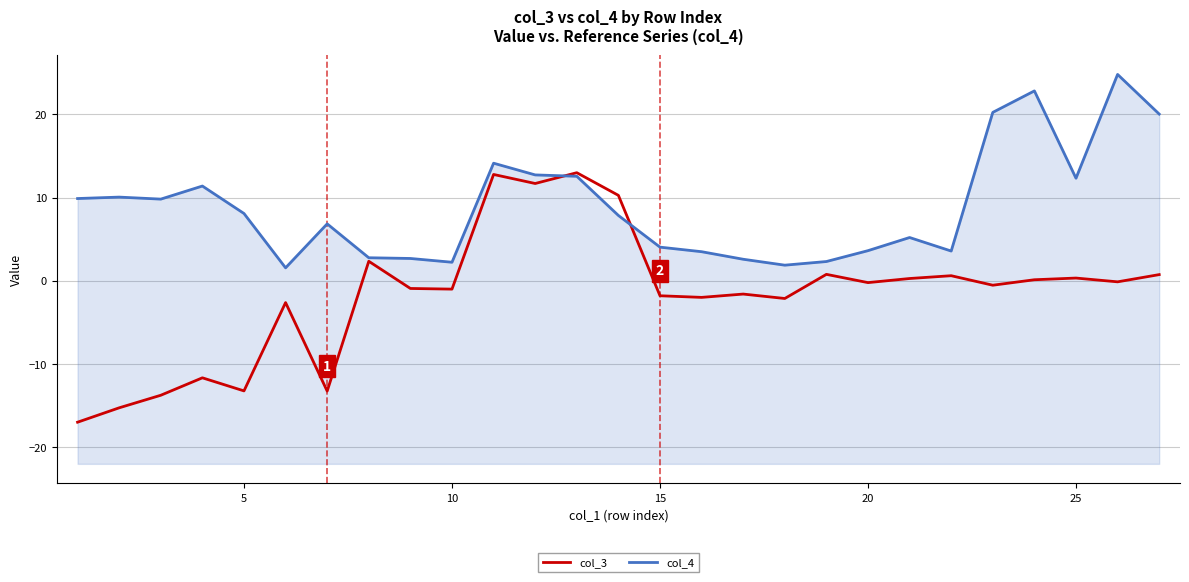

Is it true that col_4 equals 13.8 at 0?

False